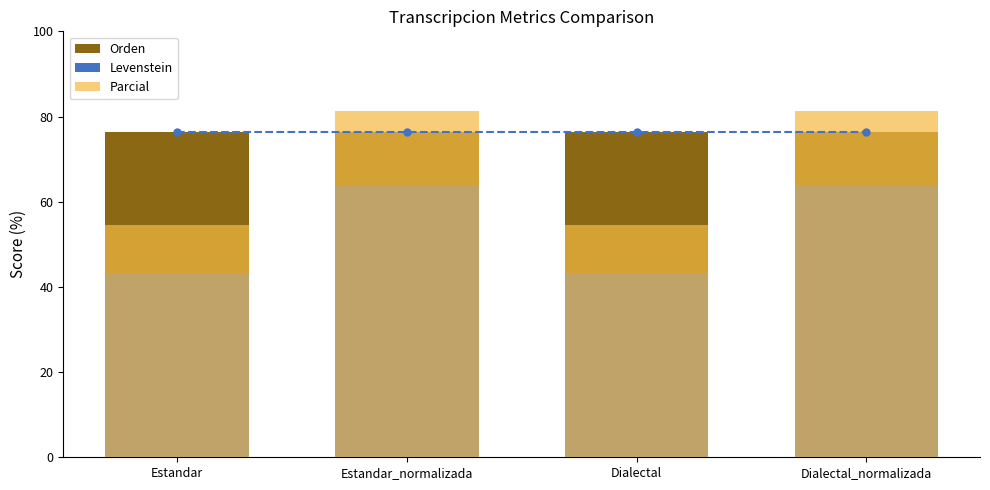

What is the label of the 2nd bar from the right?

Dialectal